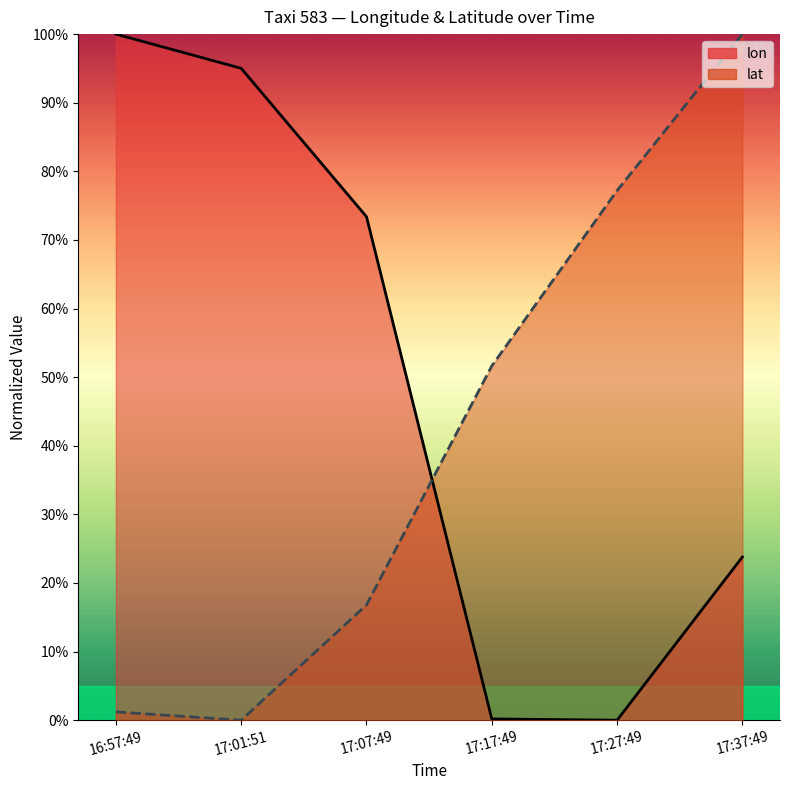

How many distinct data groups are displayed?

2